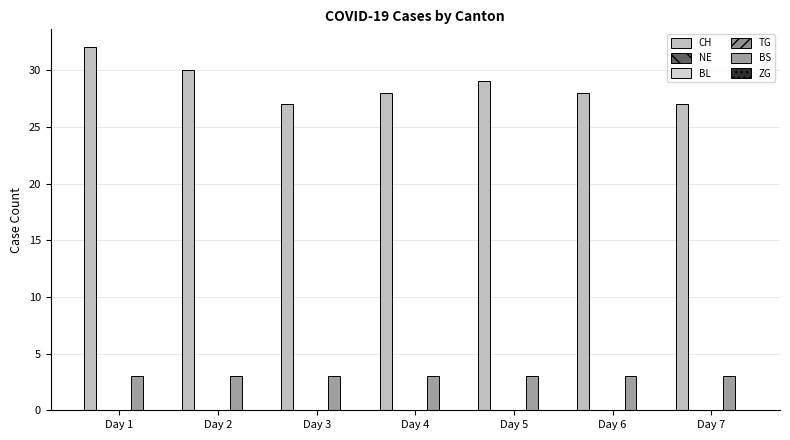

Which series has the largest range (max minus min)?

CH